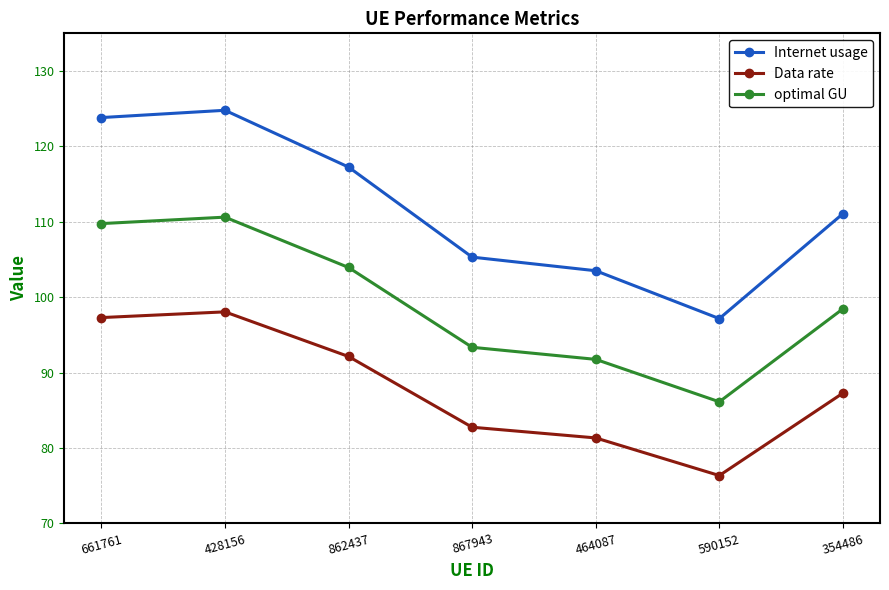

At which label does Data rate first exceed 87?

661761